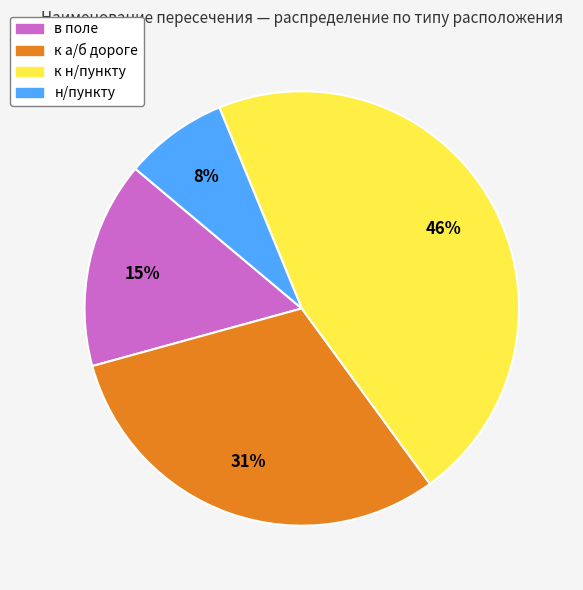

What is the ratio of the value at к а/б дороге to the value at к н/пункту?

0.7